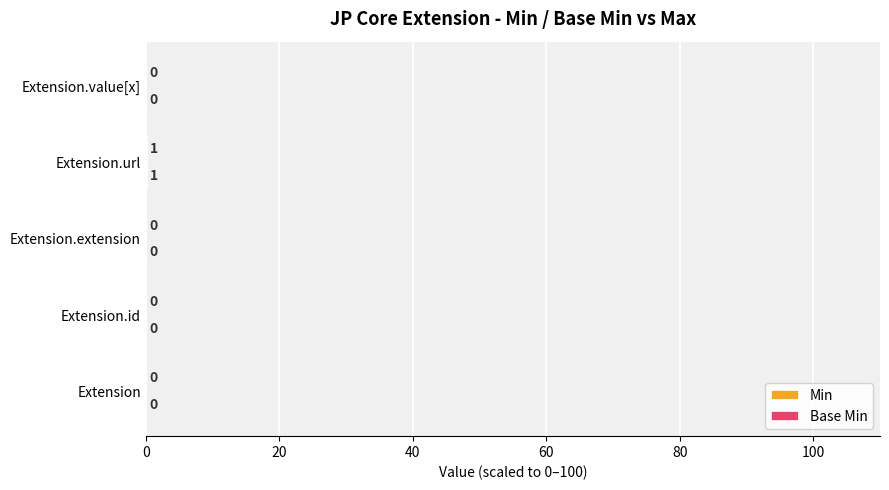

How many categories are shown in the chart?

5